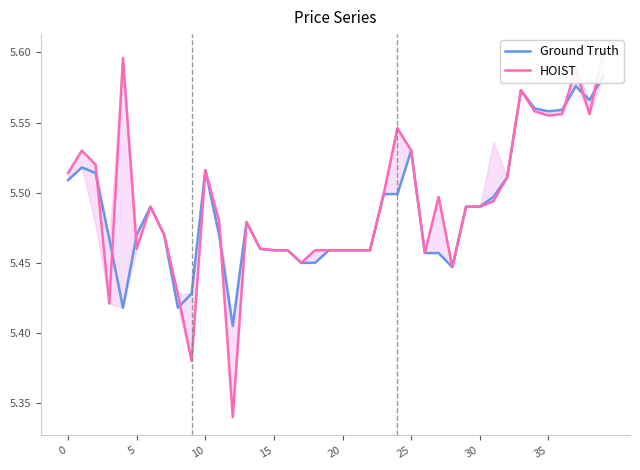

Rank the series by their average value, from highest to lowest.

HOIST, Ground Truth